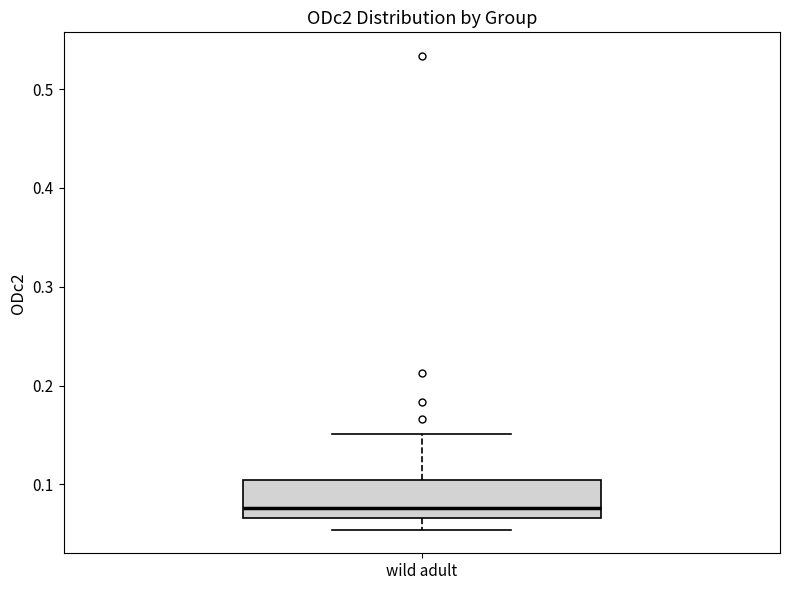

Read this box plot against the y-axis: the position of the median line, the range covered by the box, and the ends of both whiskers. The values are not printed on the chart, so give them approximately, as read against the axis.

median 0.08, box 0.07 to 0.10, whiskers 0.05 to 0.15